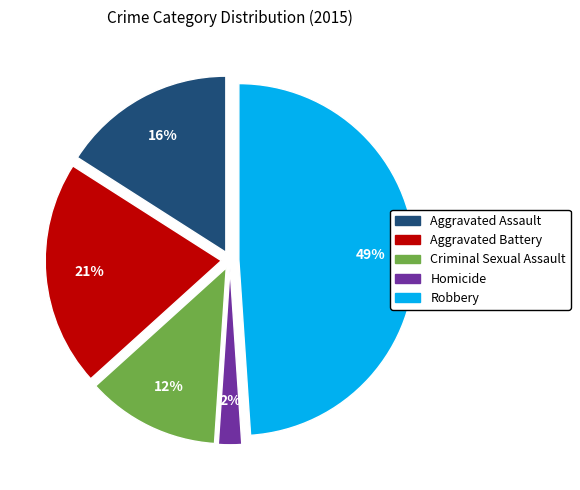

To the nearest percent, what percentage of the pie is Aggravated Assault?

16%